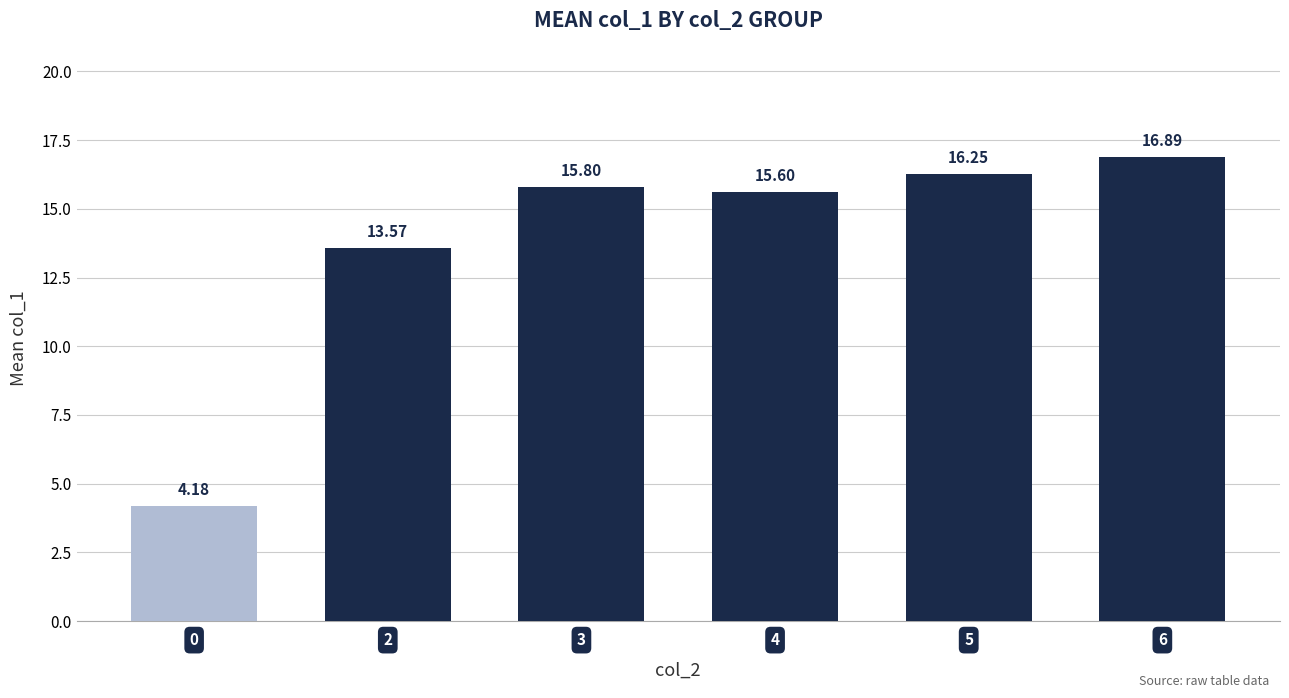

What is the difference between the second highest and minimum values?

12.1